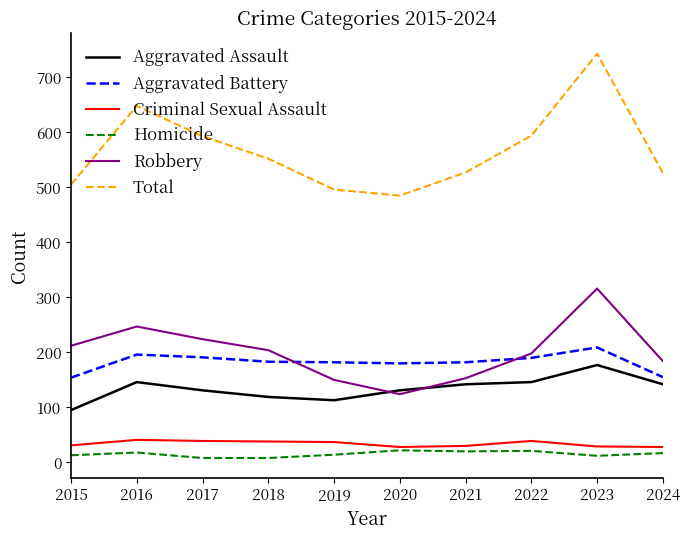

Which series has the largest total across all categories?

Total